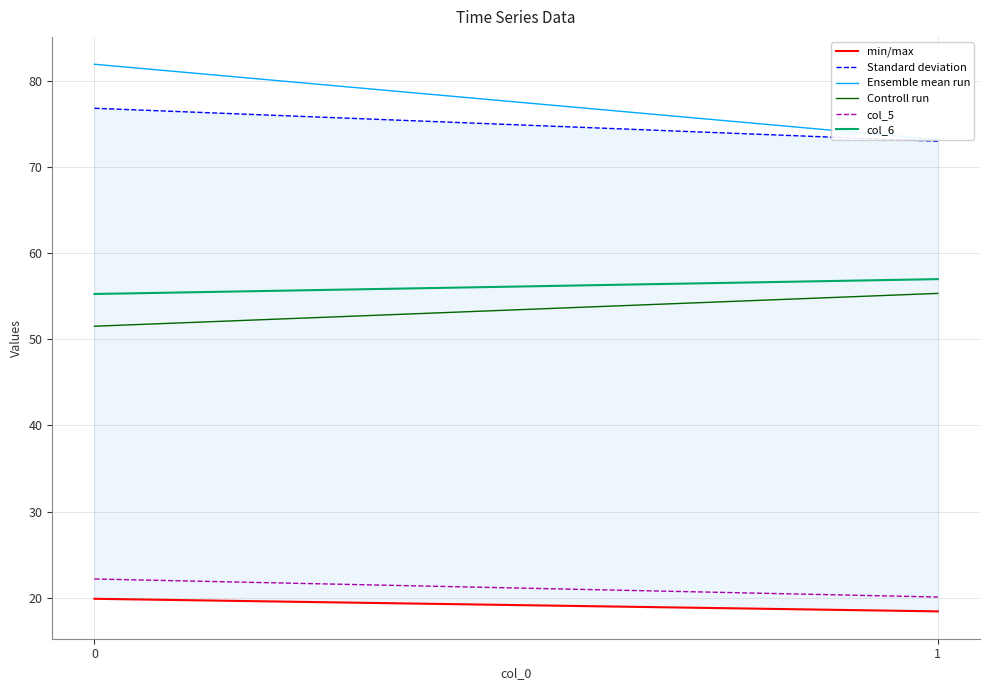

Between 0 and 1, which series saw the biggest shift?

Ensemble mean run